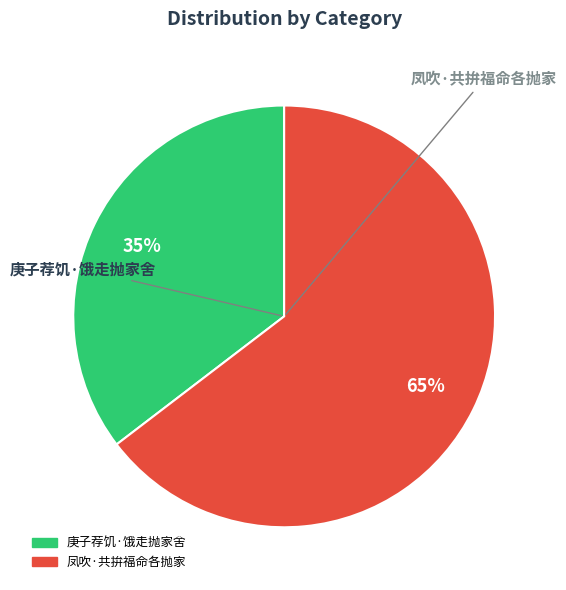

To the nearest percent, what is the combined percentage of 凤吹·共拚福命各抛家 and 庚子荐饥·饿走抛家舍?

100%